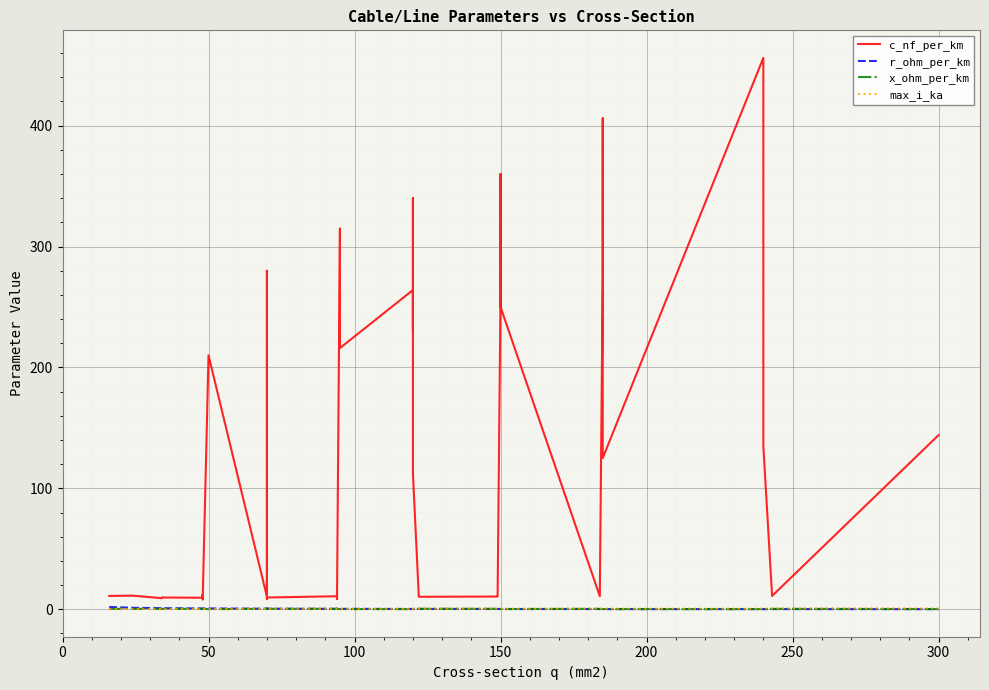

Which series has the widest spread of values?

c_nf_per_km